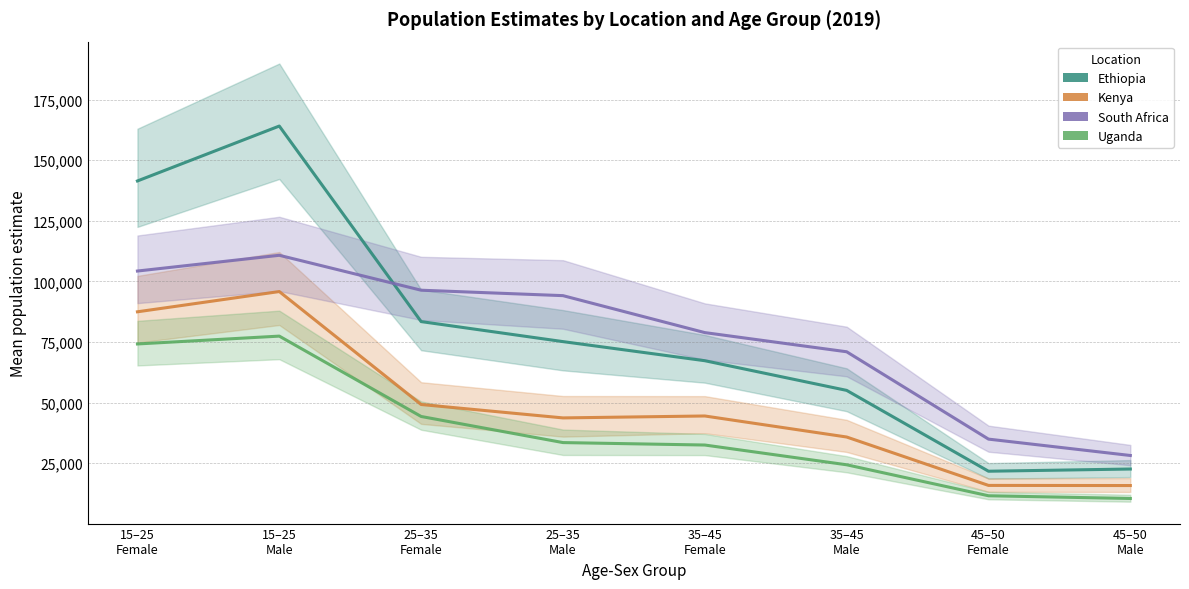

What is the difference between the maximum and second lowest values in the Kenya Estimate series?

79976.3